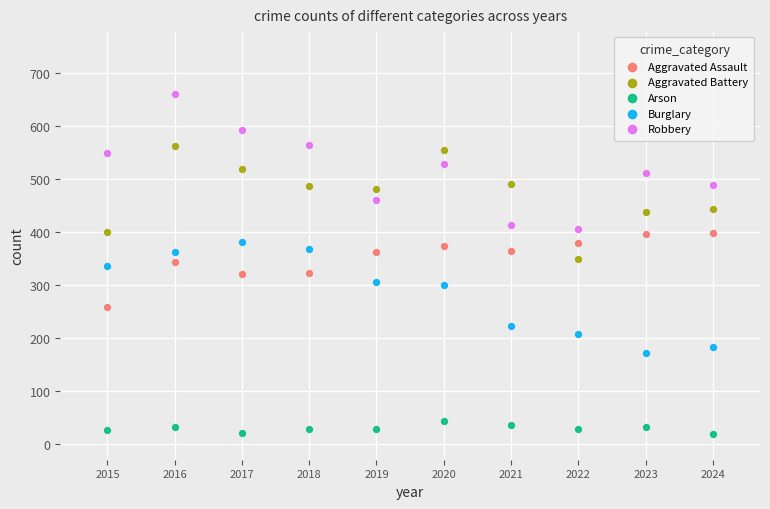

What are all the series names shown in the legend?

Aggravated Assault, Aggravated Battery, Arson, Burglary, Robbery